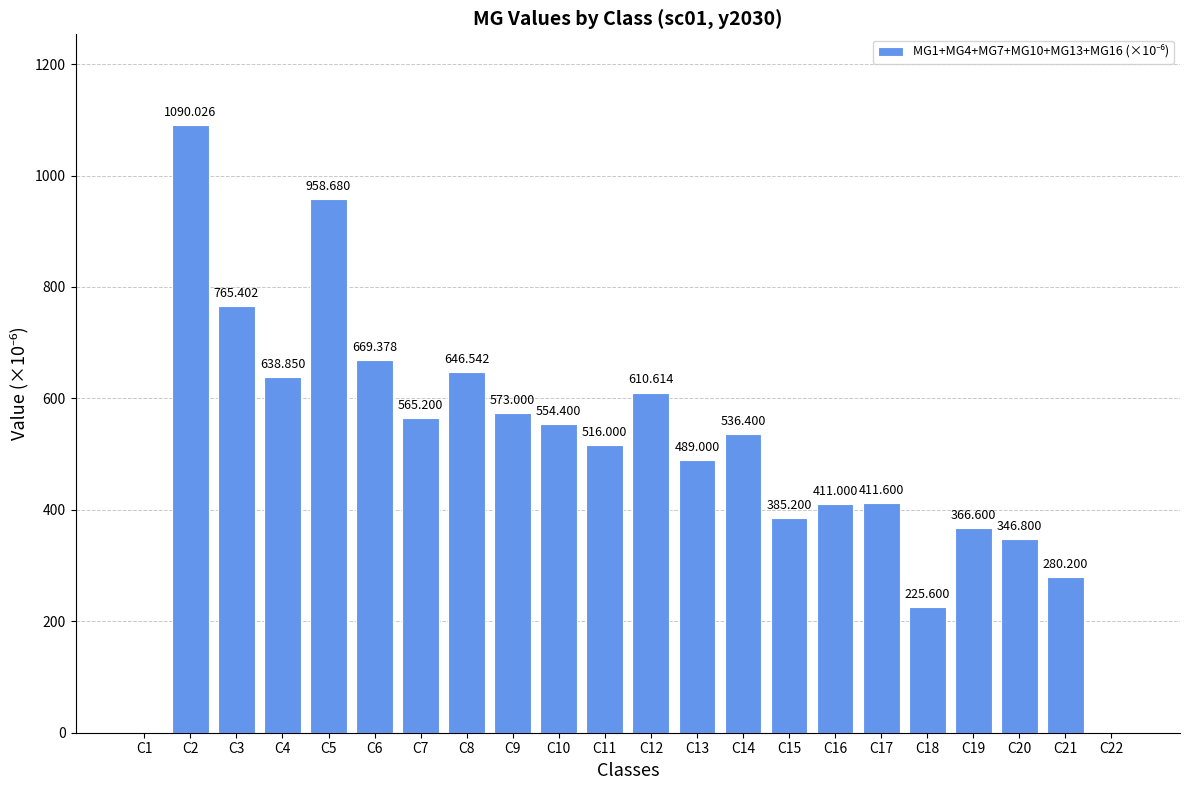

What is the value of the 13th bar from the left?

489.0